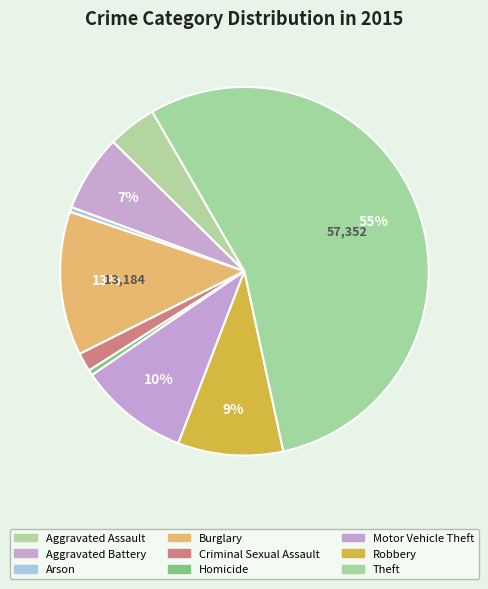

How many segments does this pie chart have?

9